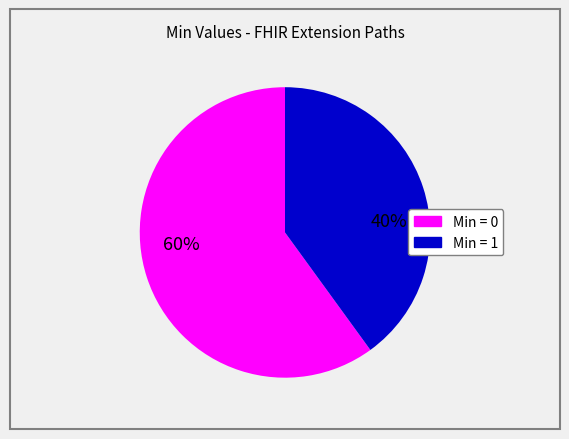

Does any single category account for the majority?

Yes